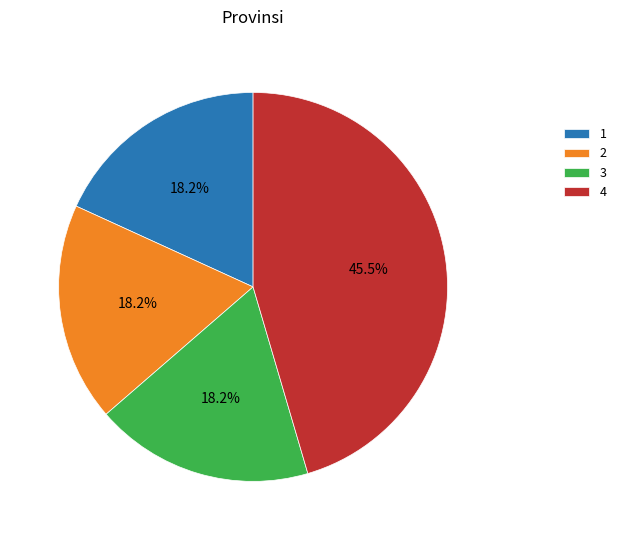

Count the number of slices in the pie.

4